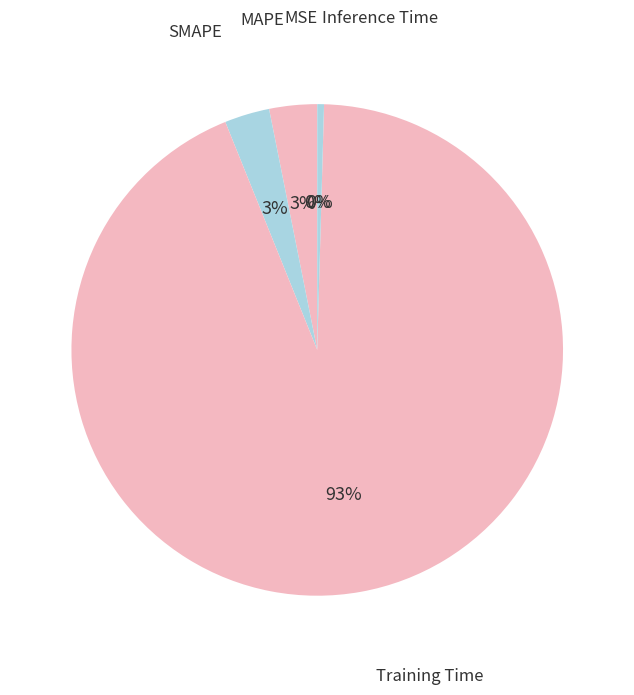

To the nearest percent, what is the average slice percentage?

20%